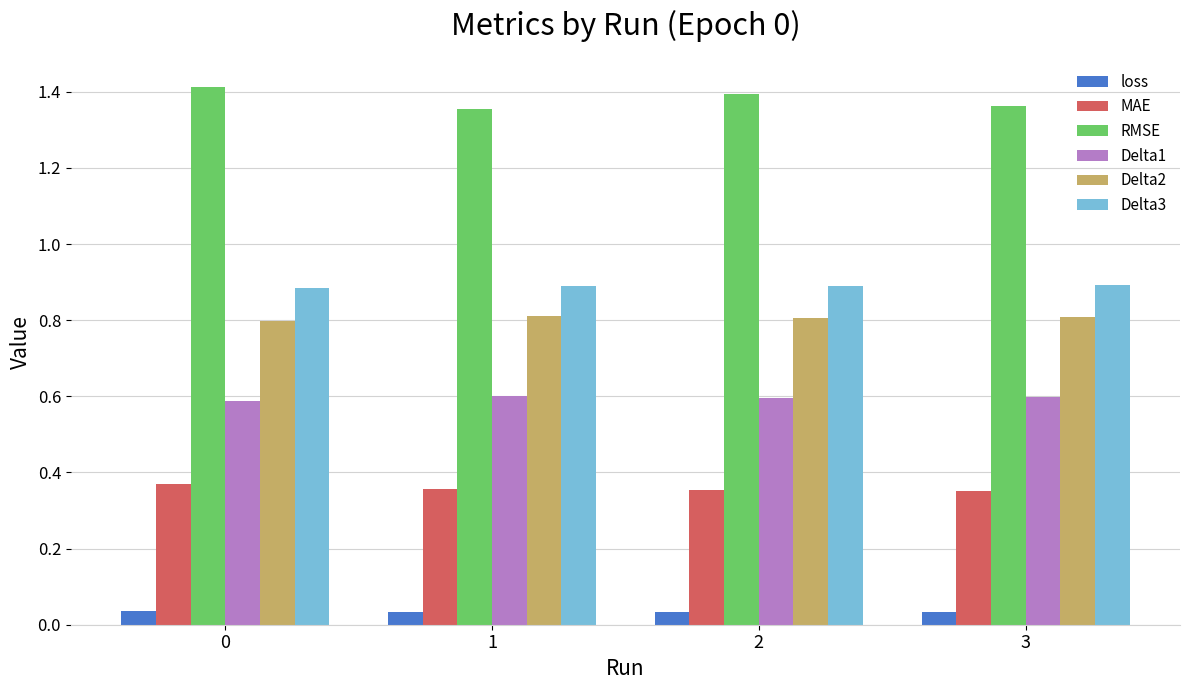

What is the sum of the Delta2 values at 1 and 0?

1.6